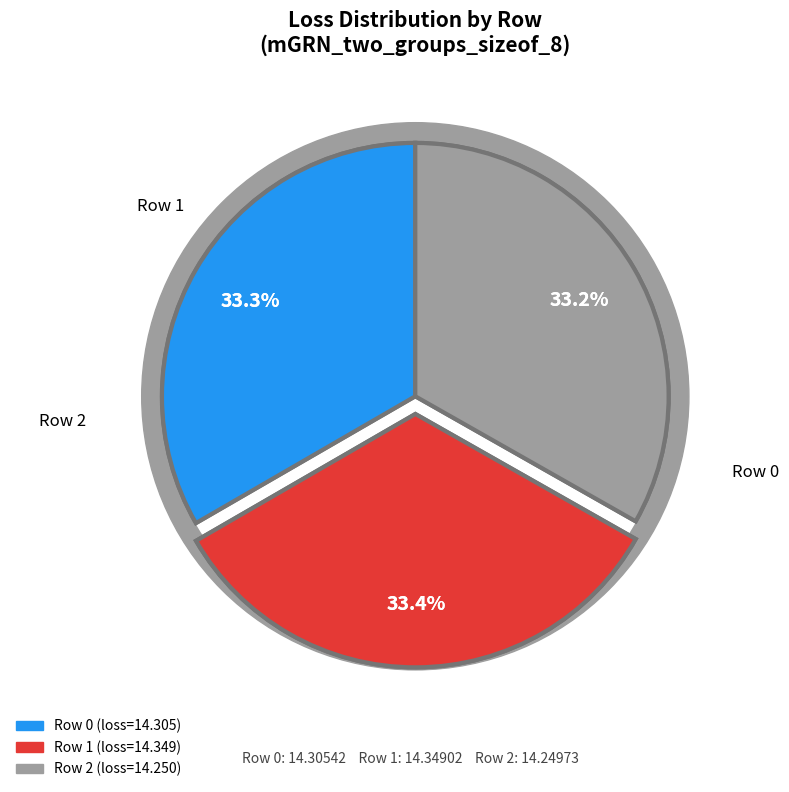

What portion of the pie excludes Row 0?

66.7%